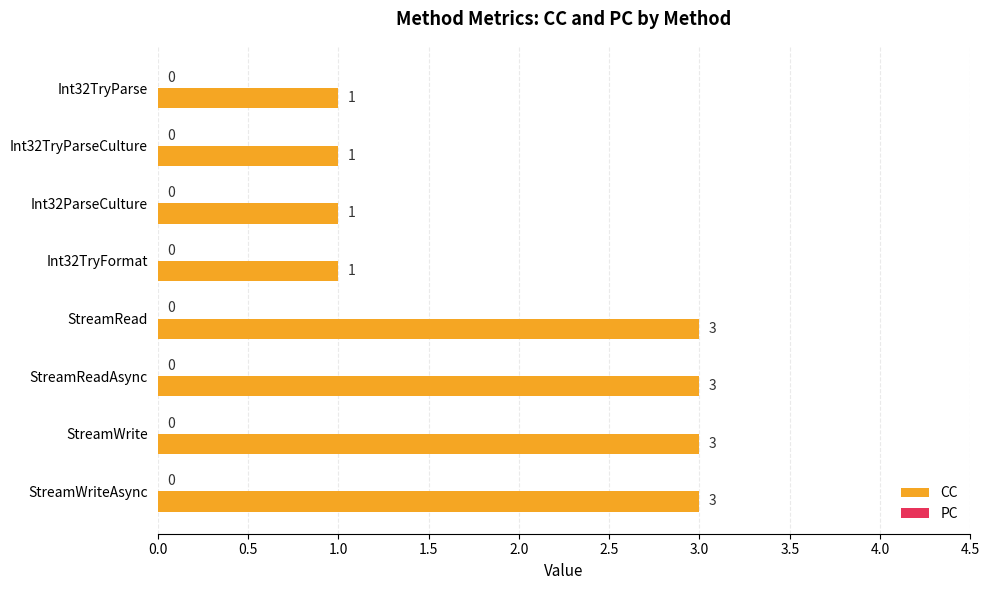

How many data points does each series have?

8